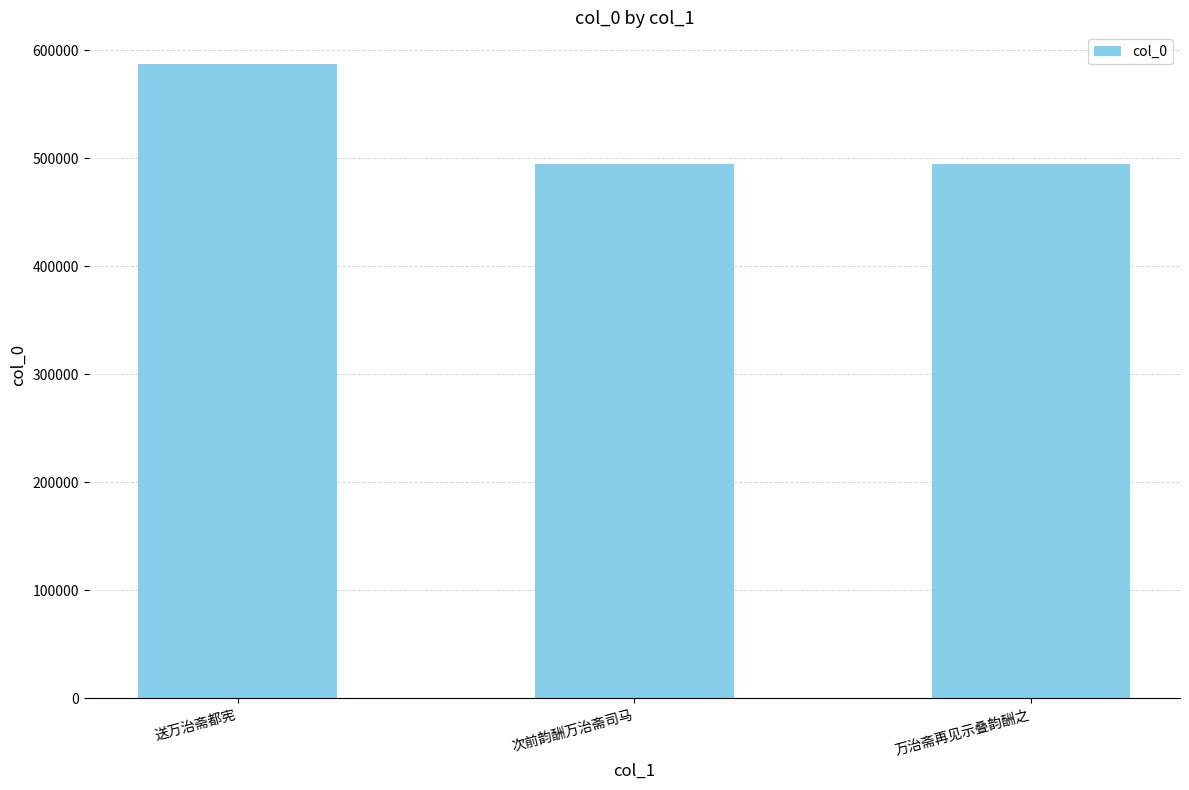

What is the sum of the values at 万治斋再见示叠韵酬之 and 次前韵酬万治斋司马?

989887